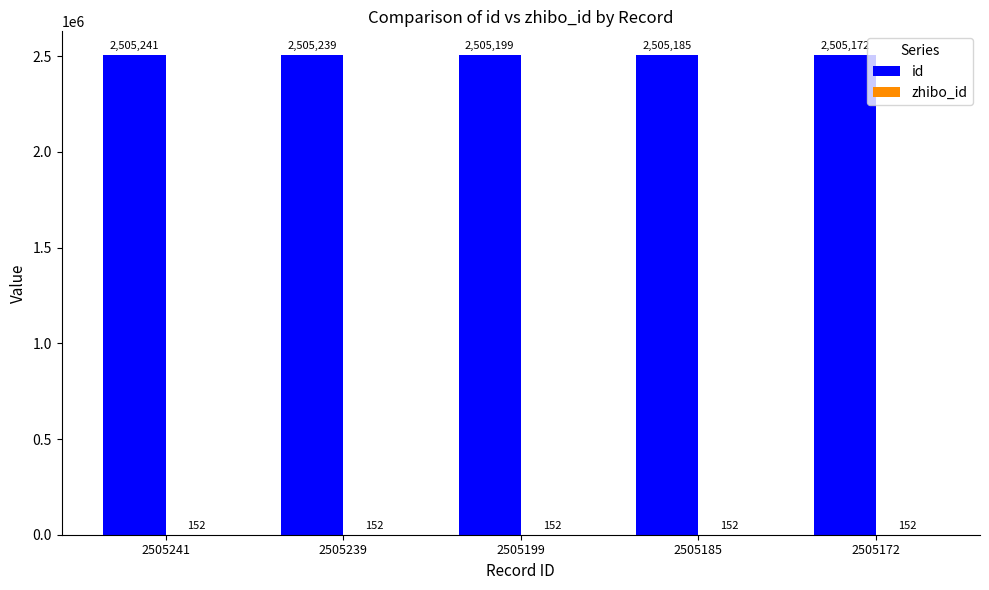

What is the highest value of the id series?

2505241